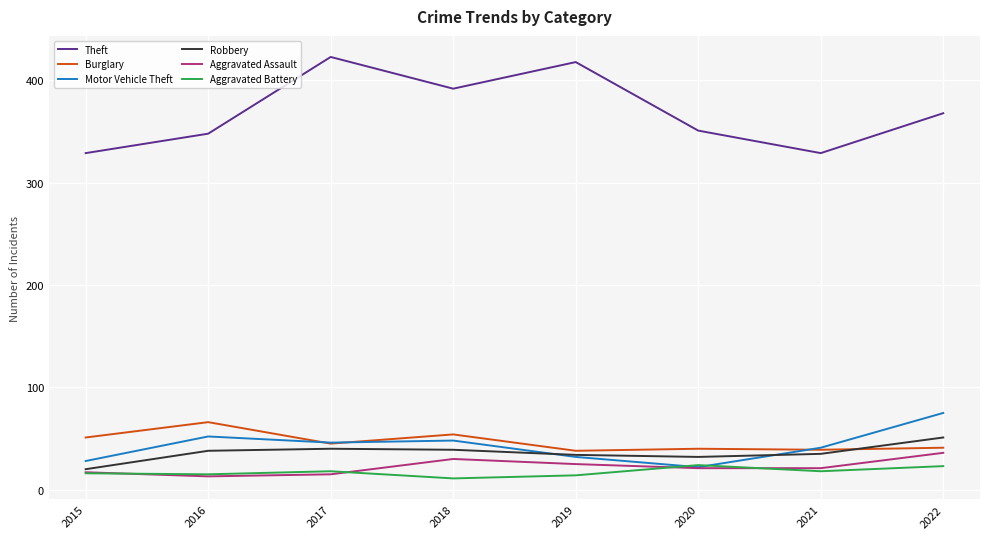

True or false: Burglary and Theft cross at least once.

False